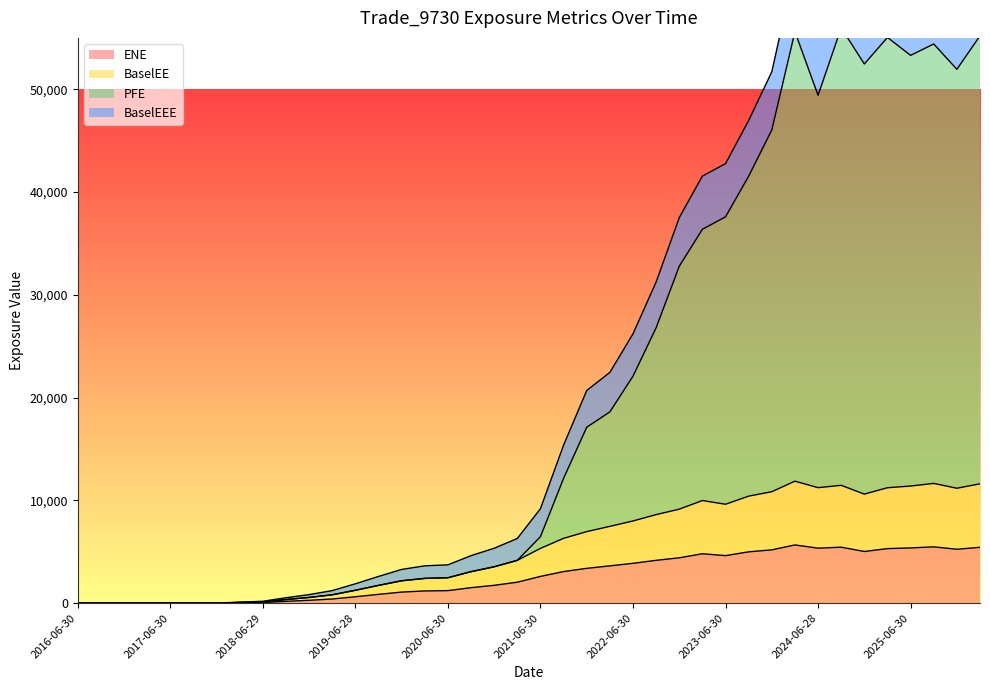

Is the value of BaselEE at 2019-09-30 greater than the value of ENE at 2017-12-29?

Yes